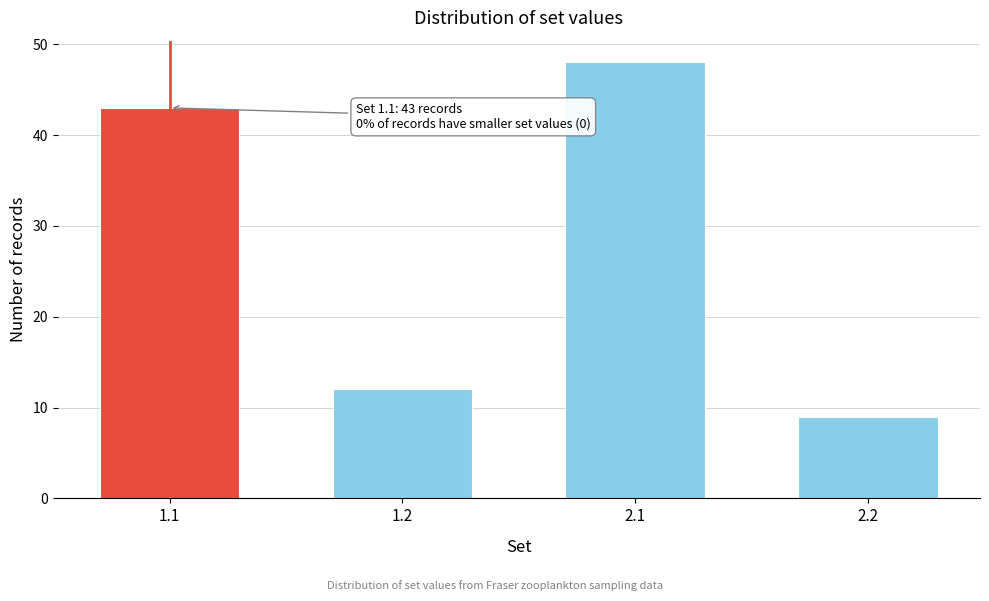

Reading right to left, extract all data points from this chart.

9	48	12	43